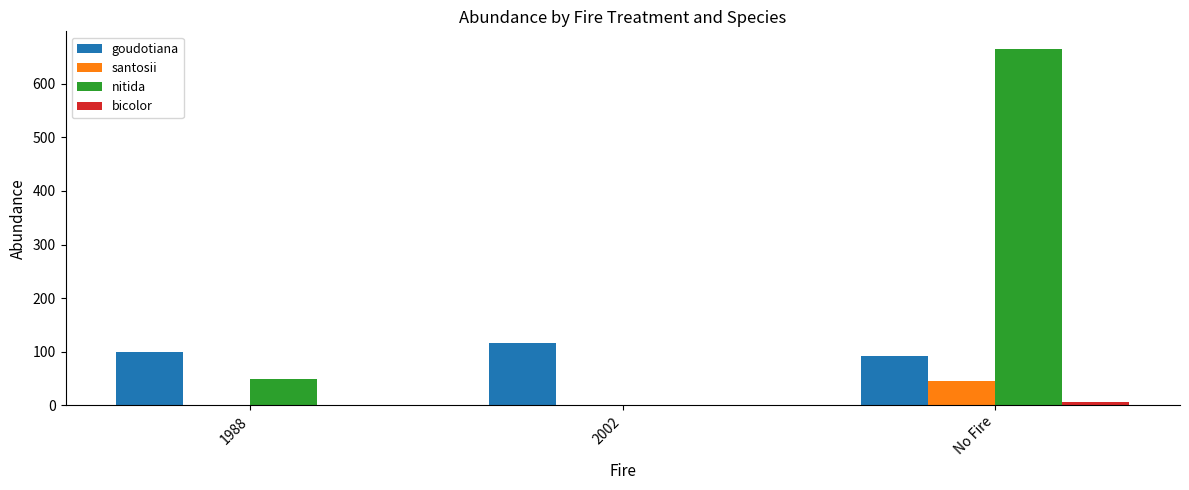

How many goudotiana values are between 91 and 116?

3